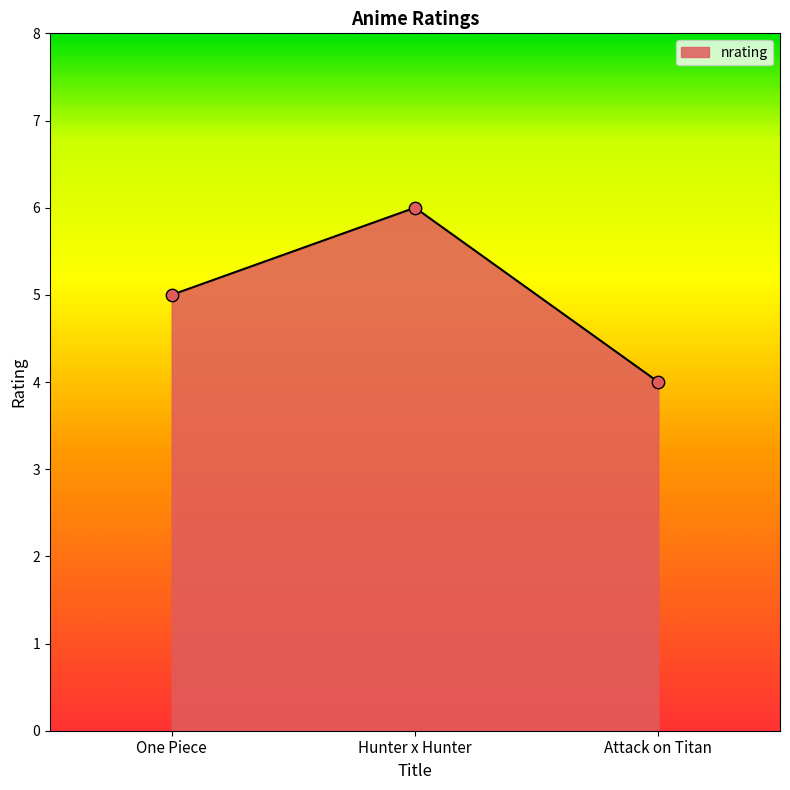

Which has a higher value, Attack on Titan or Hunter x Hunter?

Hunter x Hunter